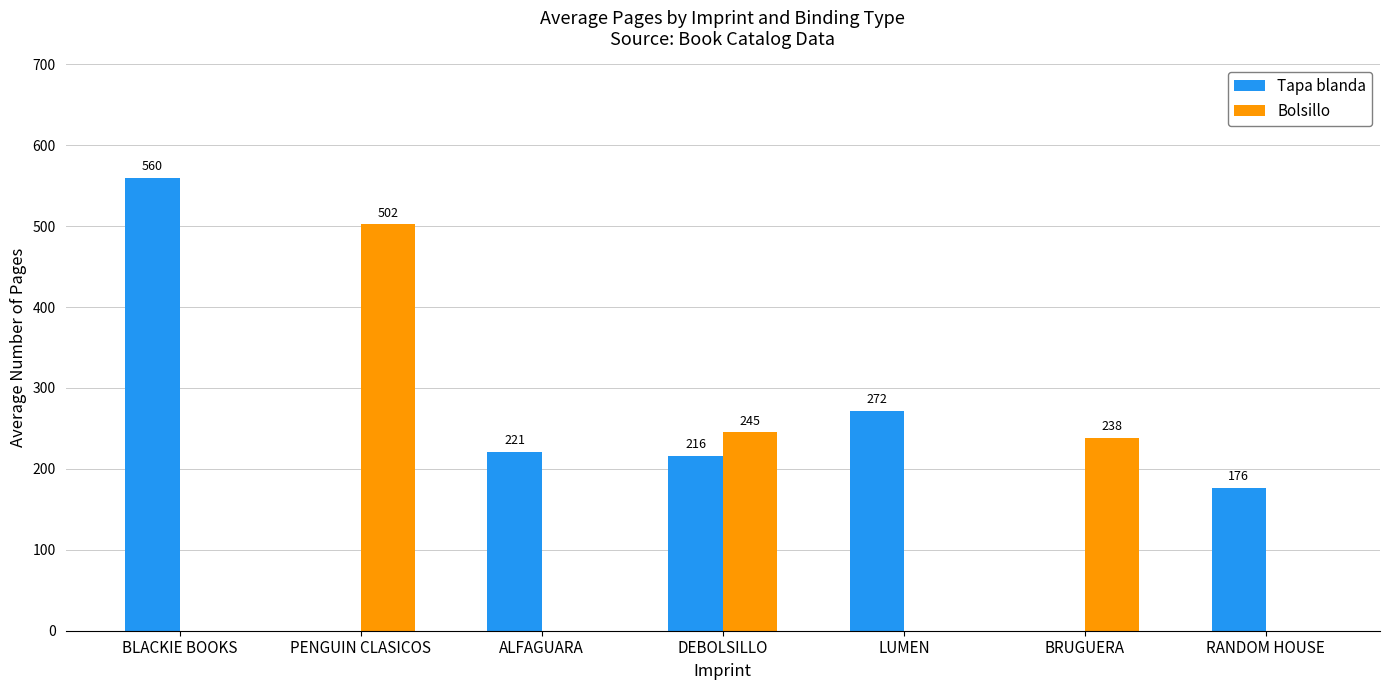

How many groups of bars are there?

7